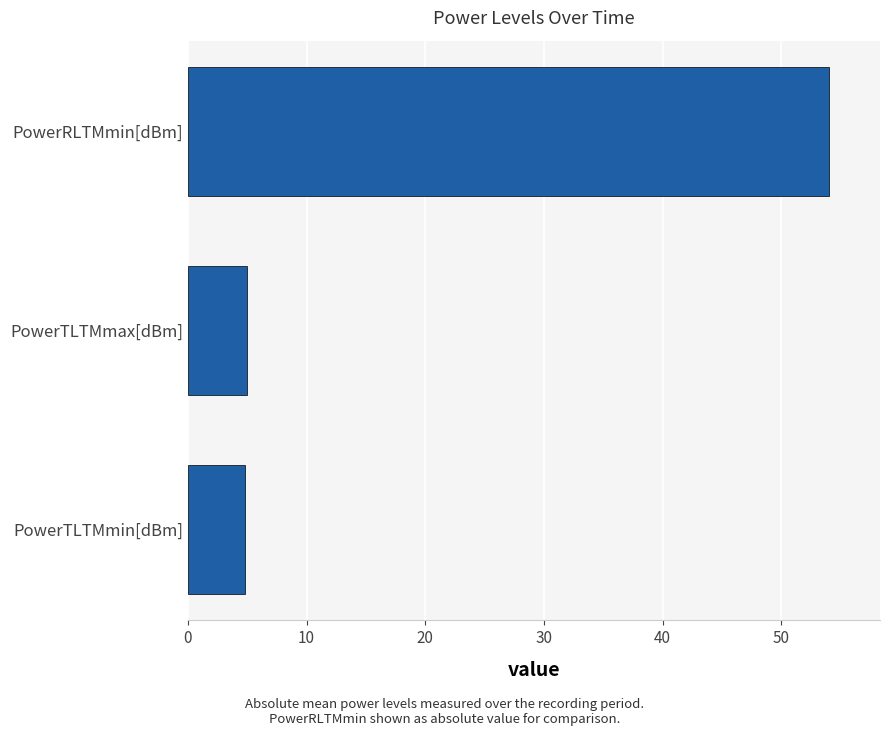

What is the ratio of the value at PowerTLTMmin[dBm] to the value at PowerTLTMmax[dBm]?

1.0